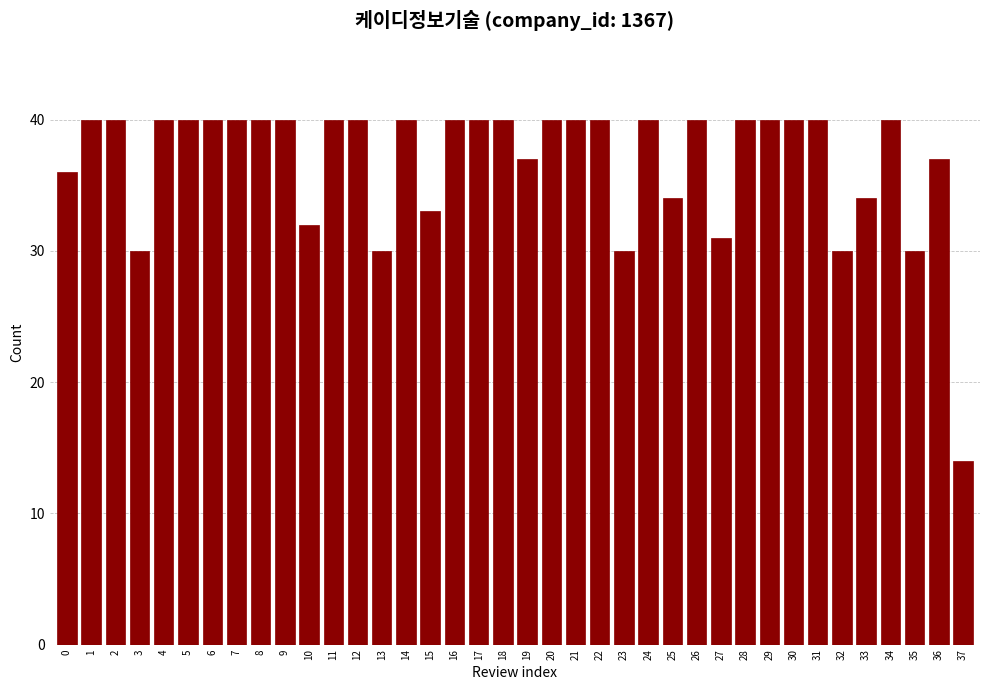

The chart shows a value of 30 at 32. True or false?

True